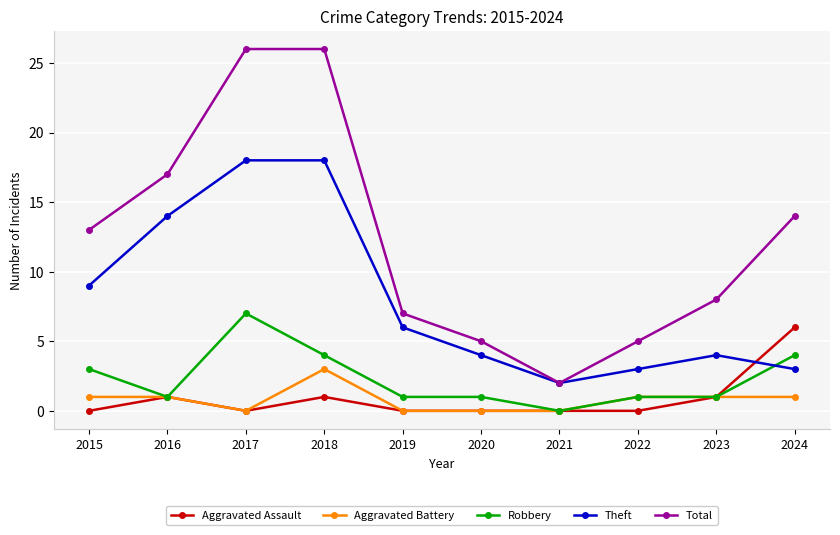

Rank the series by their maximum value, from highest to lowest.

Total, Theft, Robbery, Aggravated Assault, Aggravated Battery